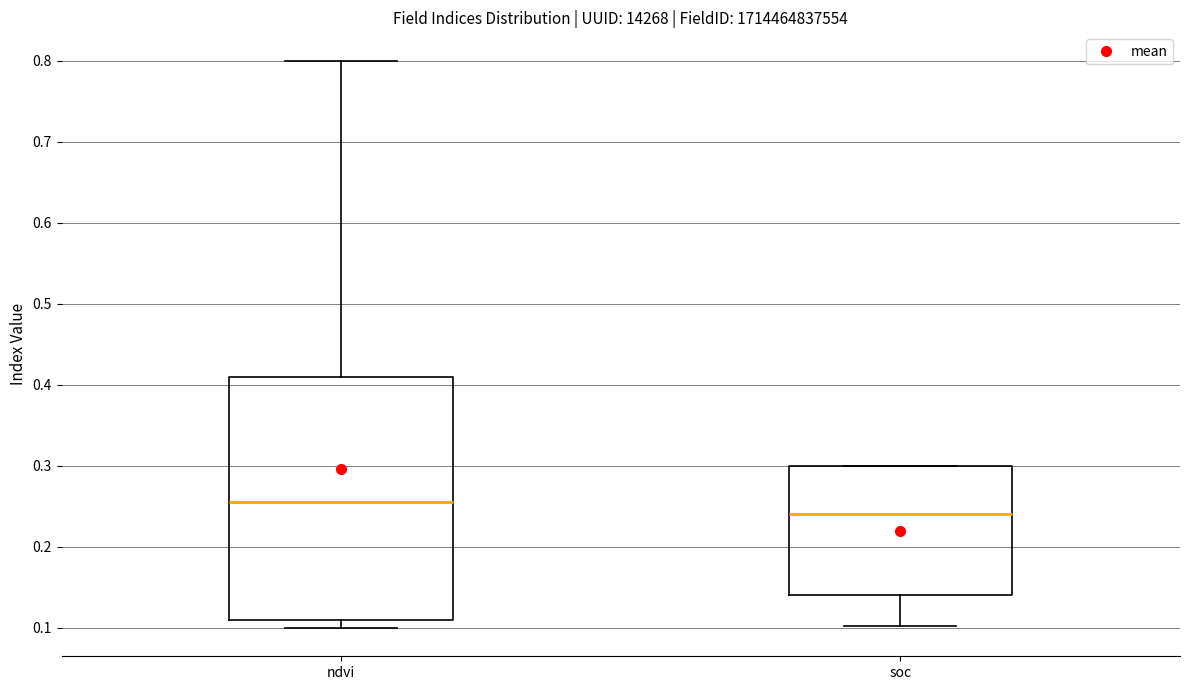

Which box's median line is the lowest?

soc